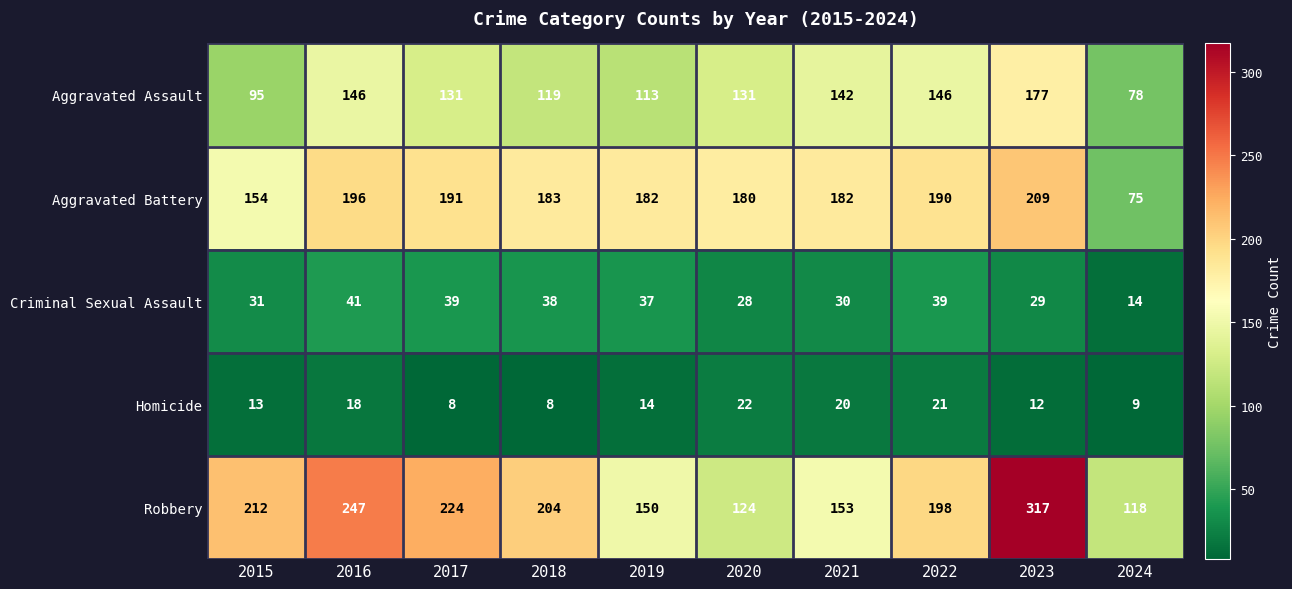

Where does the Aggravated Battery series first go above 183?

2016